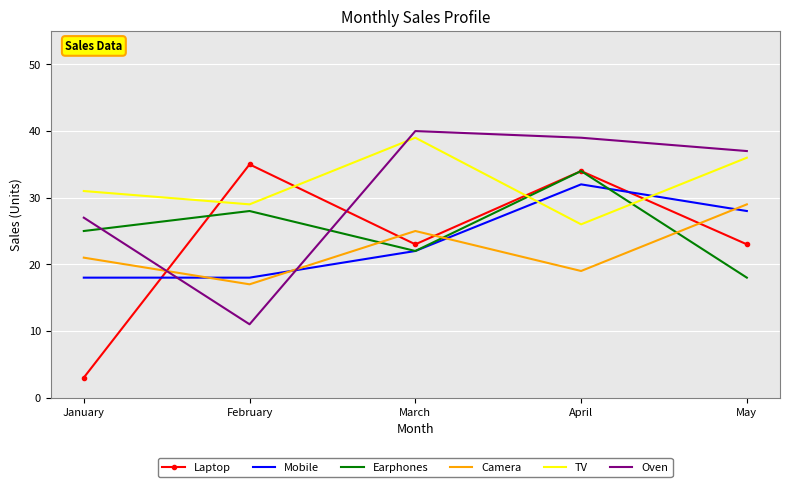

True or false: Mobile has a value of 18 at January.

True